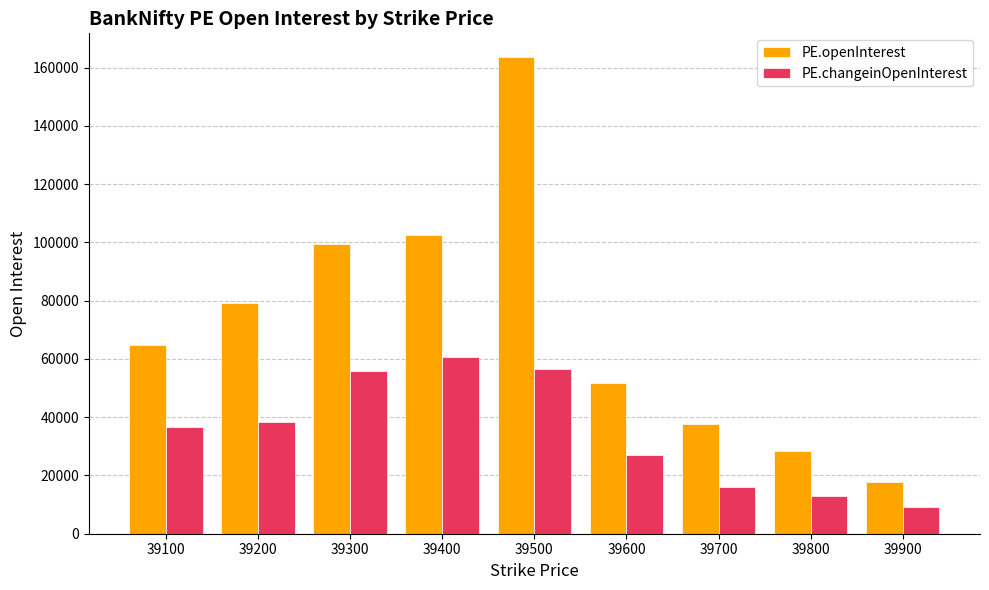

At how many categories does at least one series exceed 81447?

3